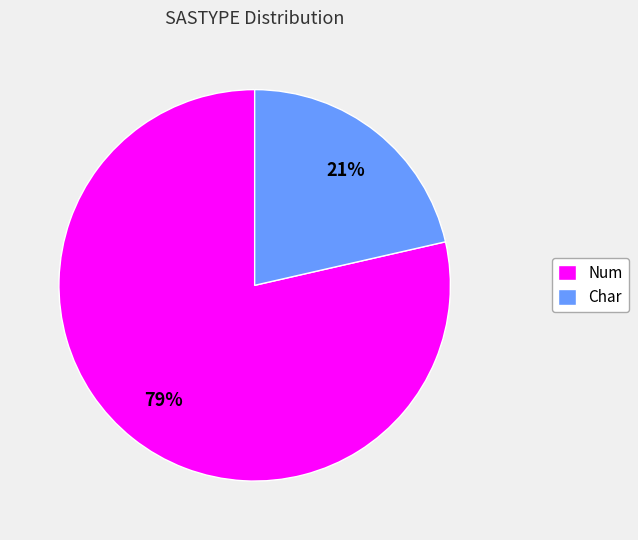

Rank the categories by value from highest to lowest.

Num, Char